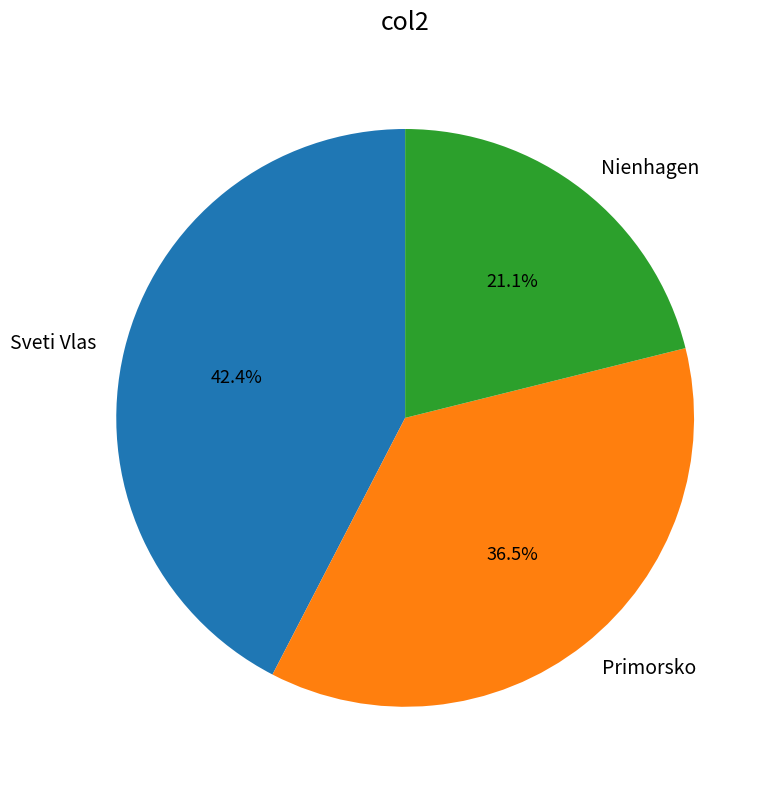

Does Sveti Vlas account for over 50% of the chart?

No